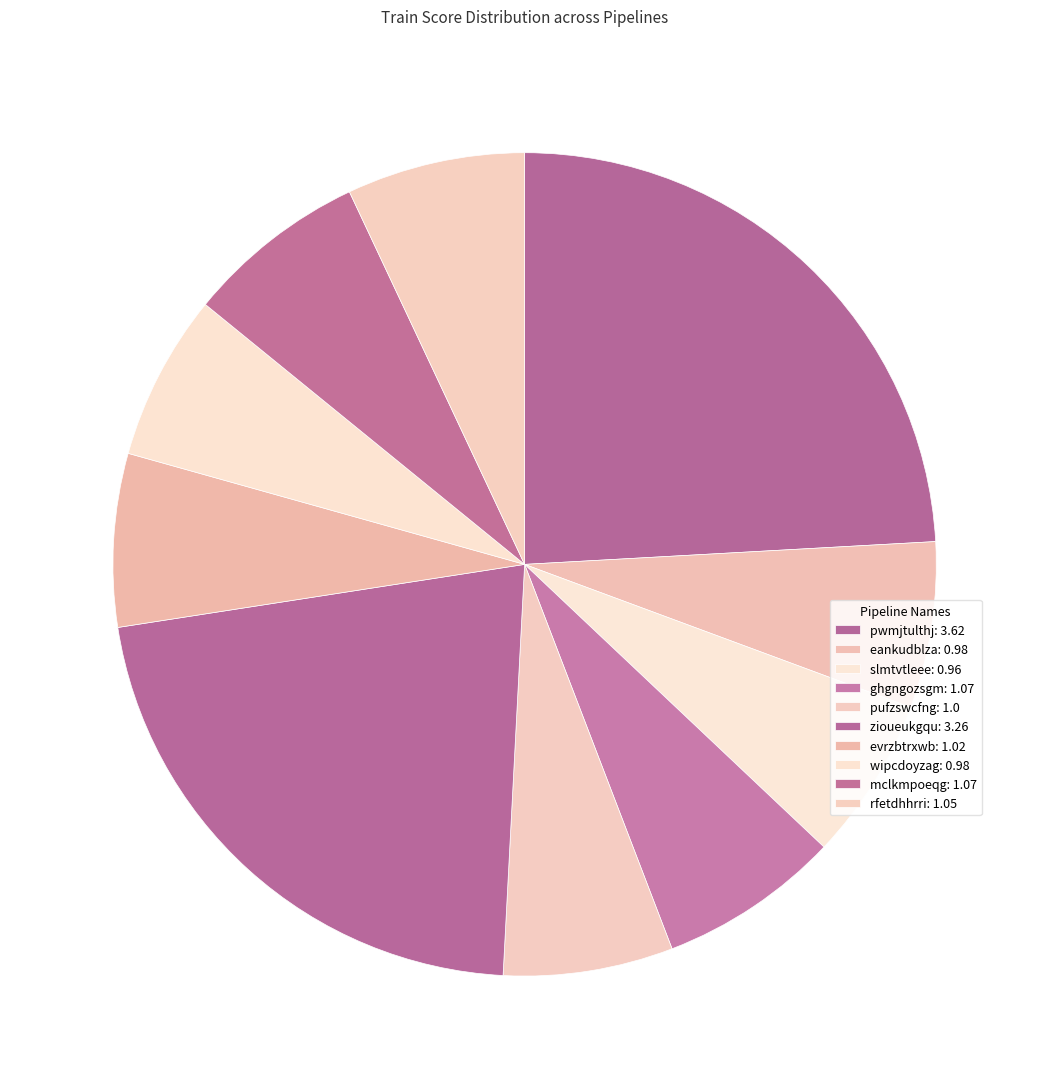

How many slices are in this pie chart?

10